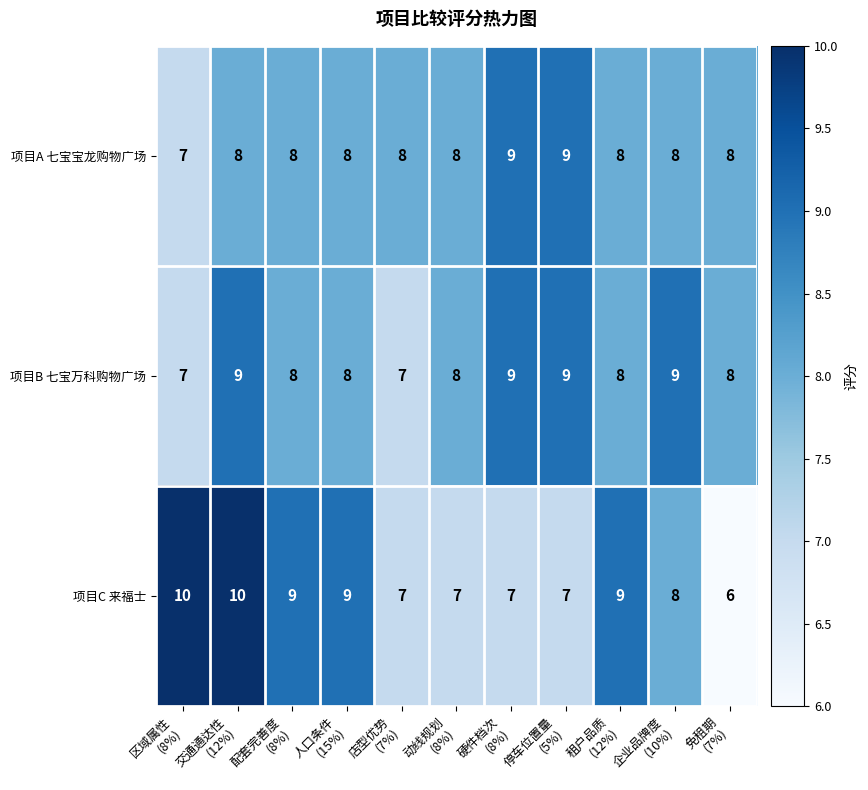

What is the average value of the 项目B 七宝万科购物广场 series?

8